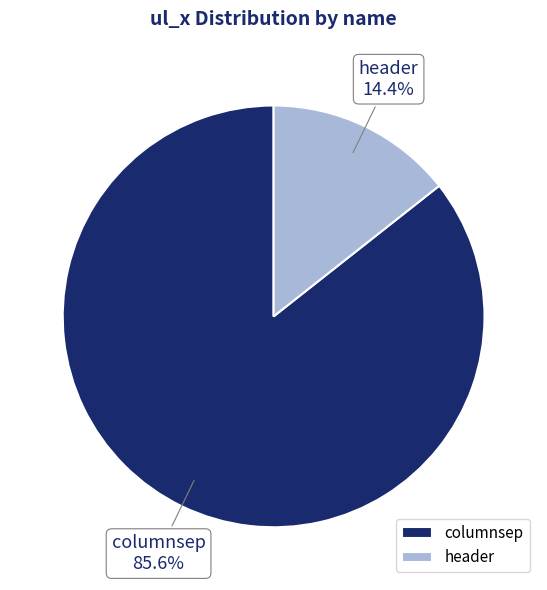

To the nearest percent, what is the difference between the header and columnsep slice percentages?

71%